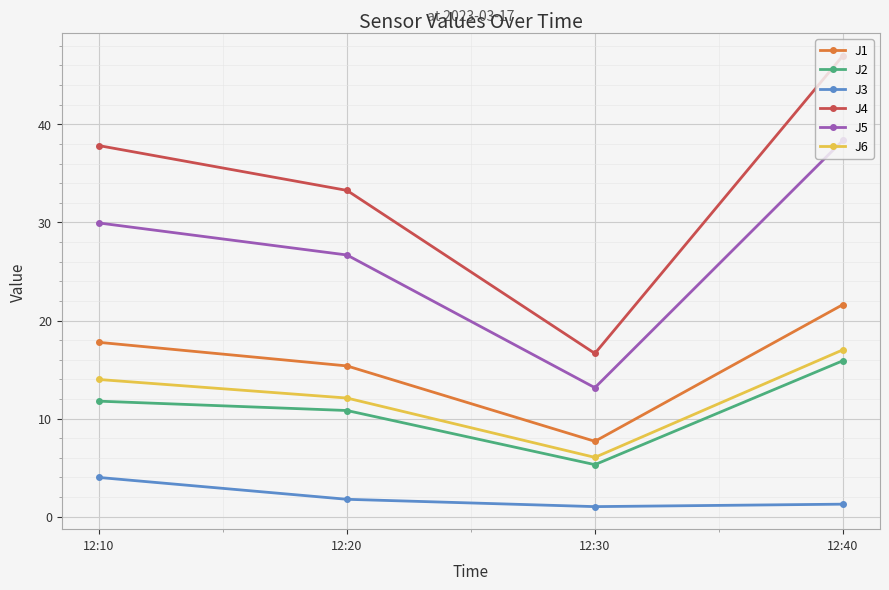

How many distinct data groups are displayed?

6